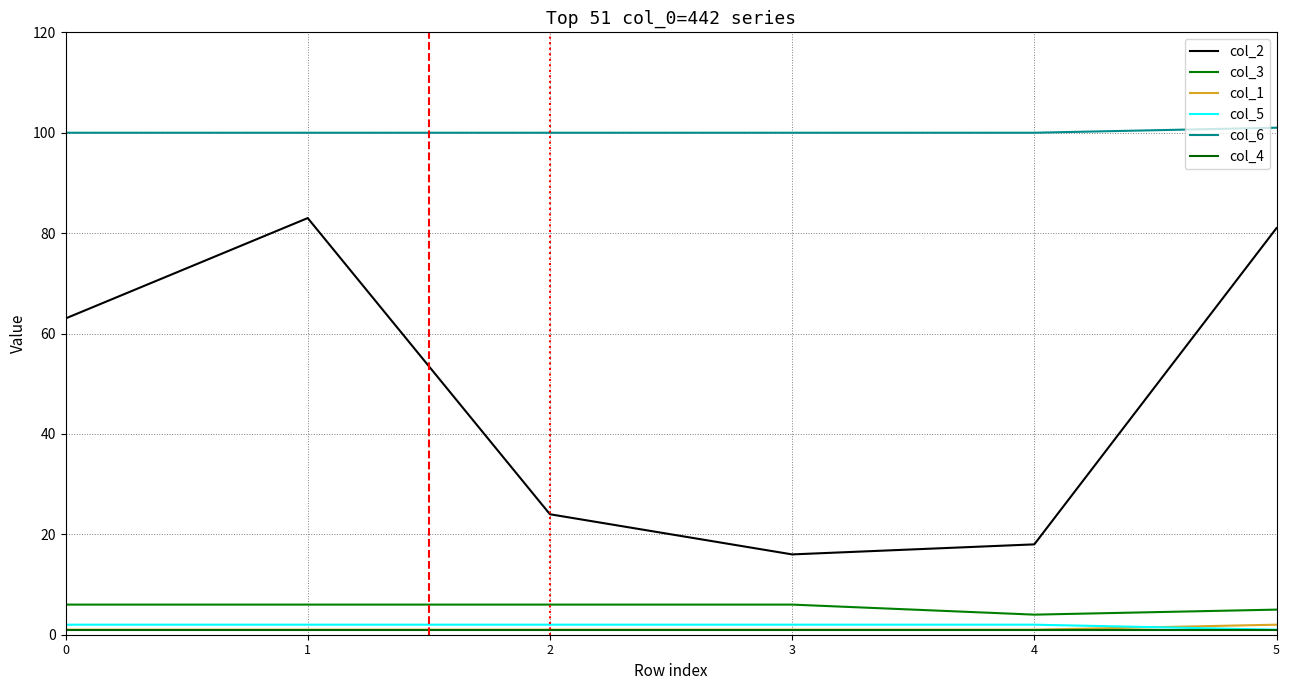

Which category has the lowest value in the col_5 series?

5